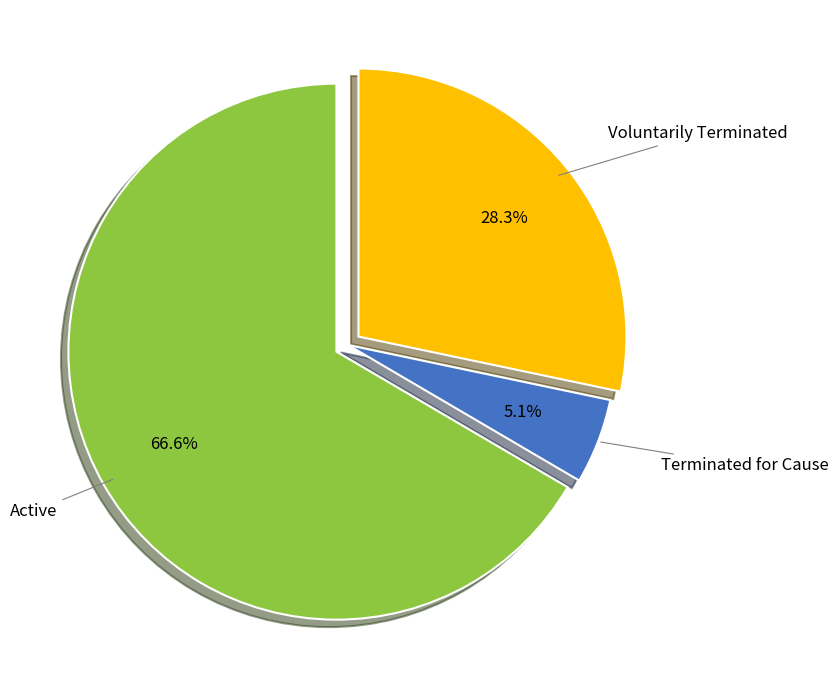

Does any single category account for the majority?

Yes